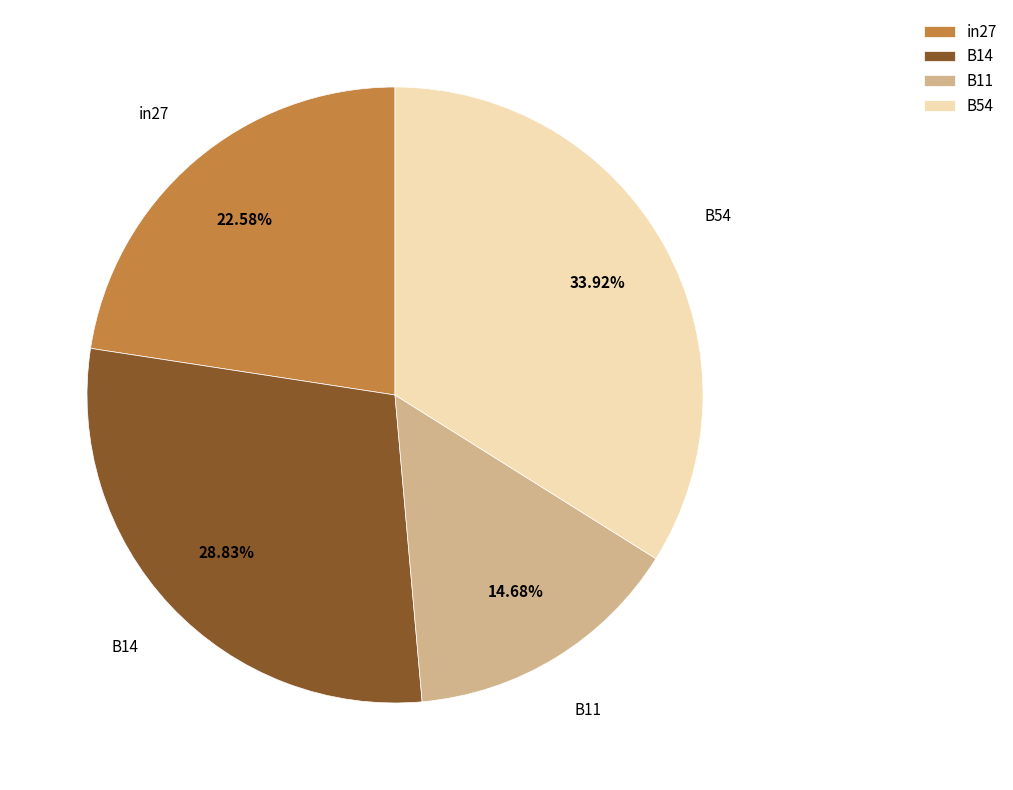

Rank the categories by value from lowest to highest.

B11, in27, B14, B54